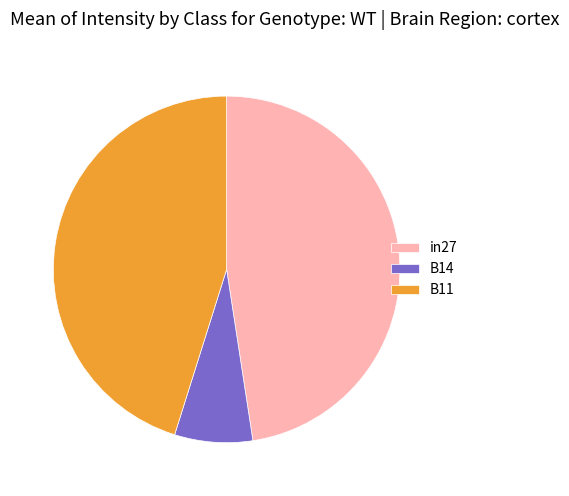

Is there any slice that represents more than half of the pie?

No